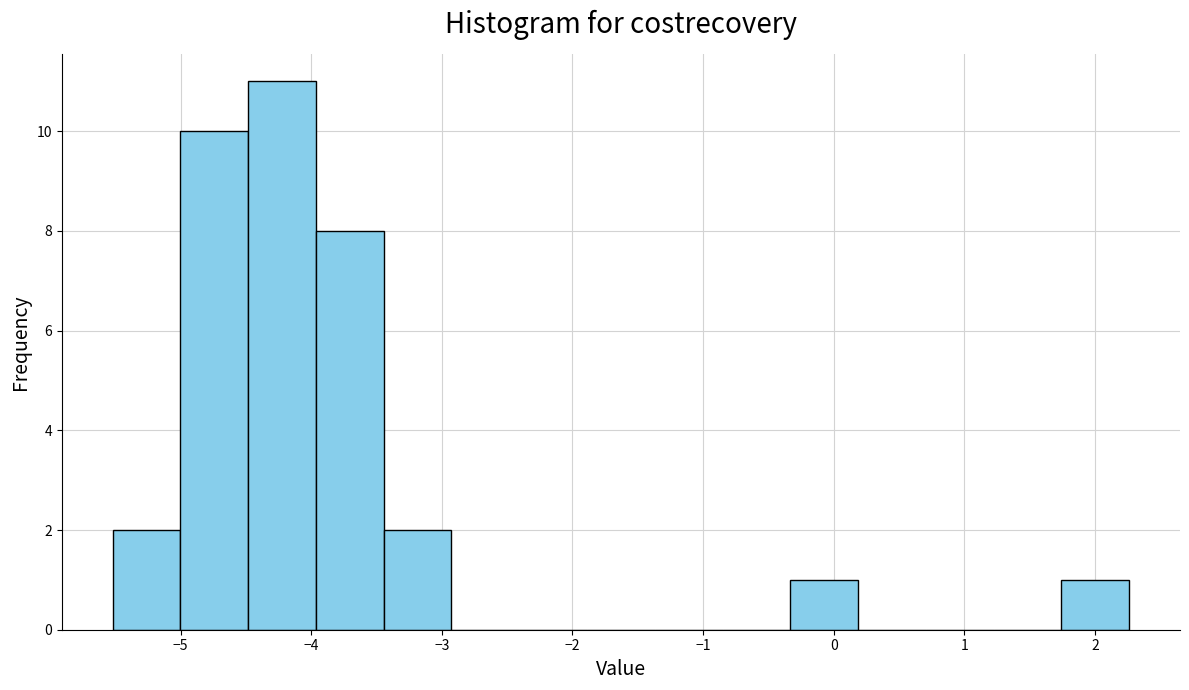

Reading left to right, list every bar in this chart as the range it spans on the x-axis followed by its height. Neither the bar edges nor the heights are printed on the chart, so give them approximately, as read against the axes.

-5.5 to -5.0: 2
-5.0 to -4.5: 10
-4.5 to -4.0: 11
-4.0 to -3.4: 8
-3.4 to -2.9: 2
-2.9 to -2.4: 0
-2.4 to -1.9: 0
-1.9 to -1.4: 0
-1.4 to -0.9: 0
-0.9 to -0.3: 0
-0.3 to 0.2: 1
0.2 to 0.7: 0
0.7 to 1.2: 0
1.2 to 1.7: 0
1.7 to 2.3: 1